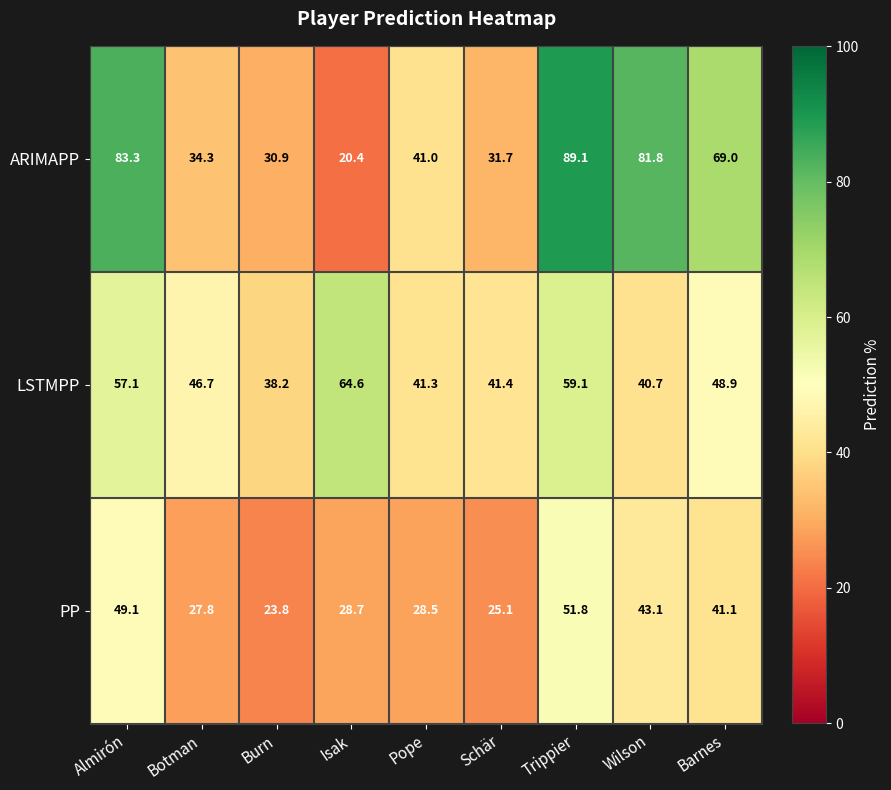

Read the LSTMPP value at Pope.

41.3